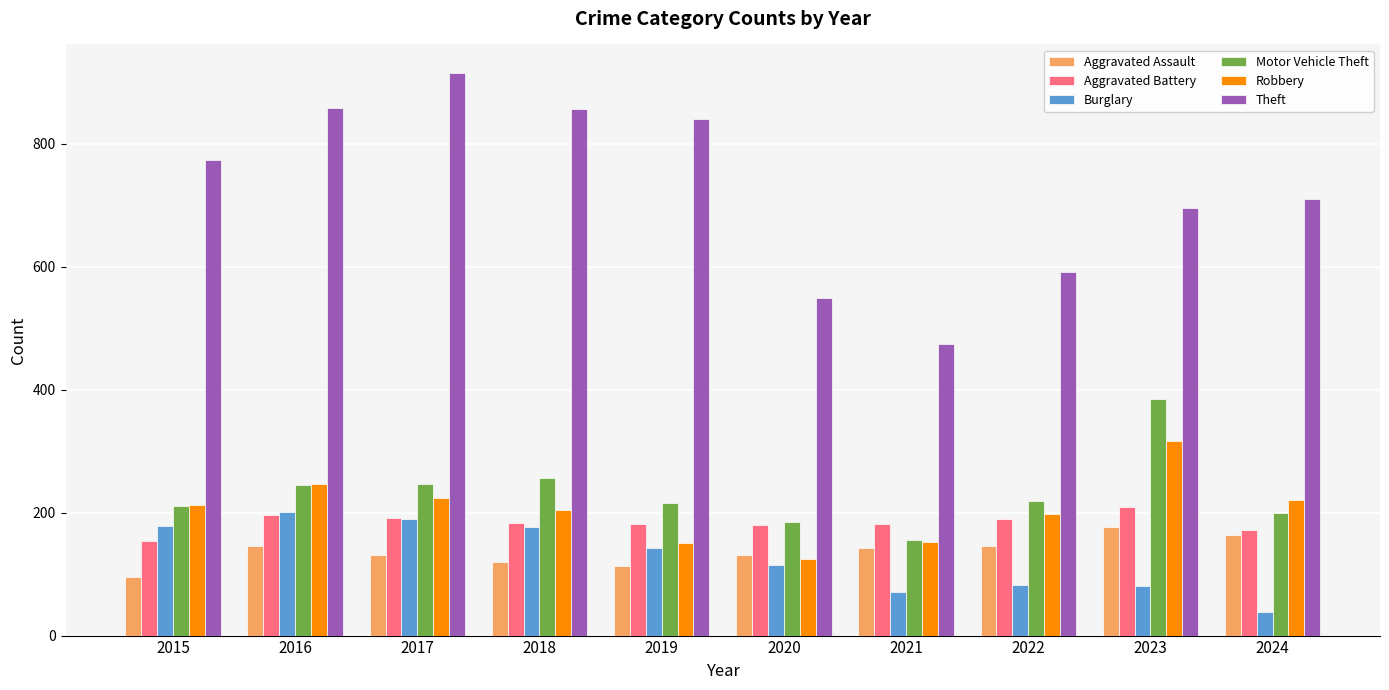

The value of Burglary at 2018 is 260. True or false?

False